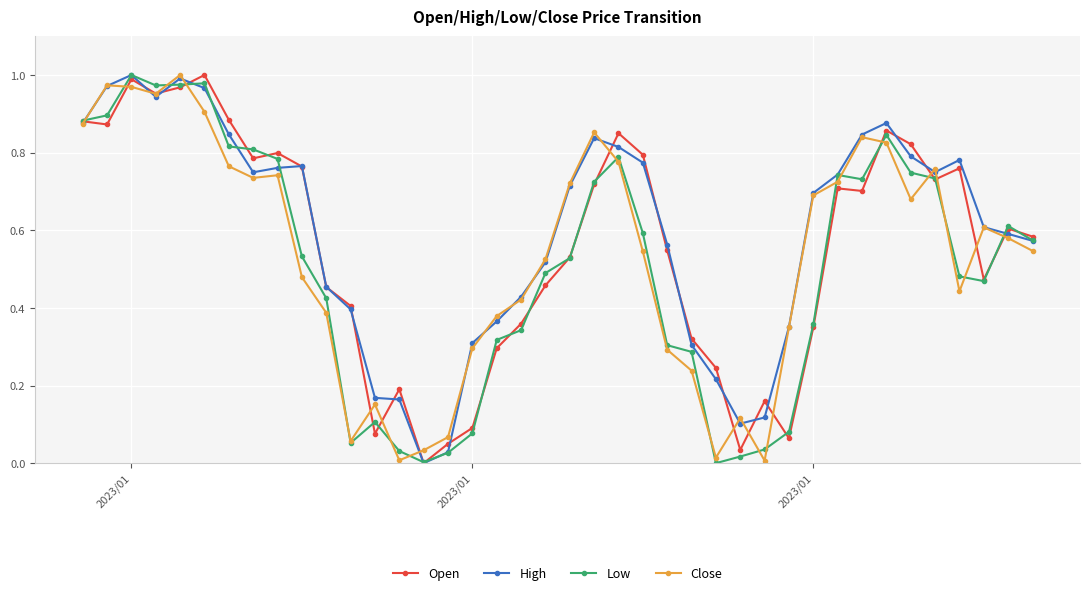

True or false: High has more than 1 interior local peaks.

True